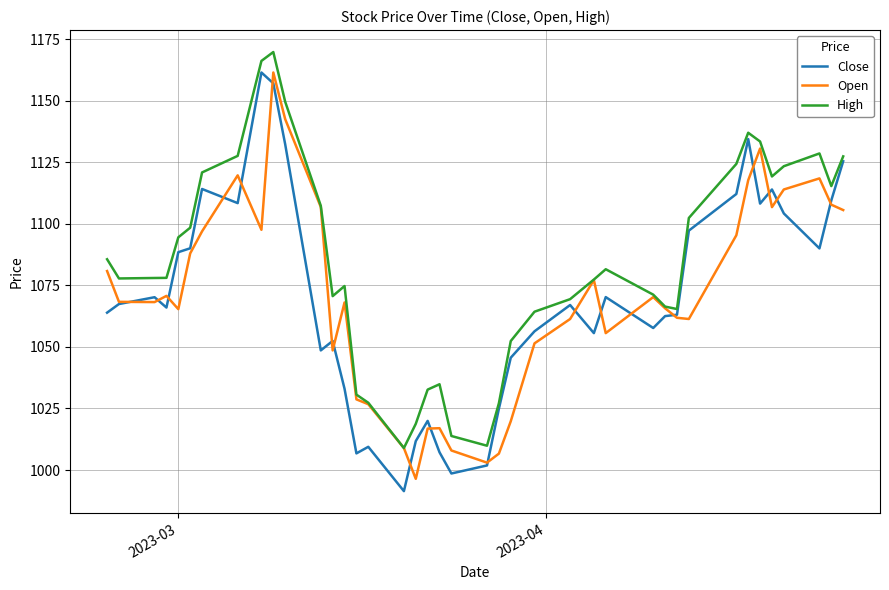

What is the highest value of the High series?

1169.8